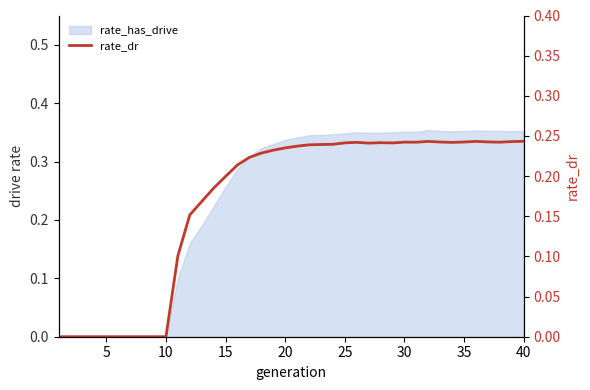

How many points are lower than both their immediate neighbors (excluding endpoints)?

5